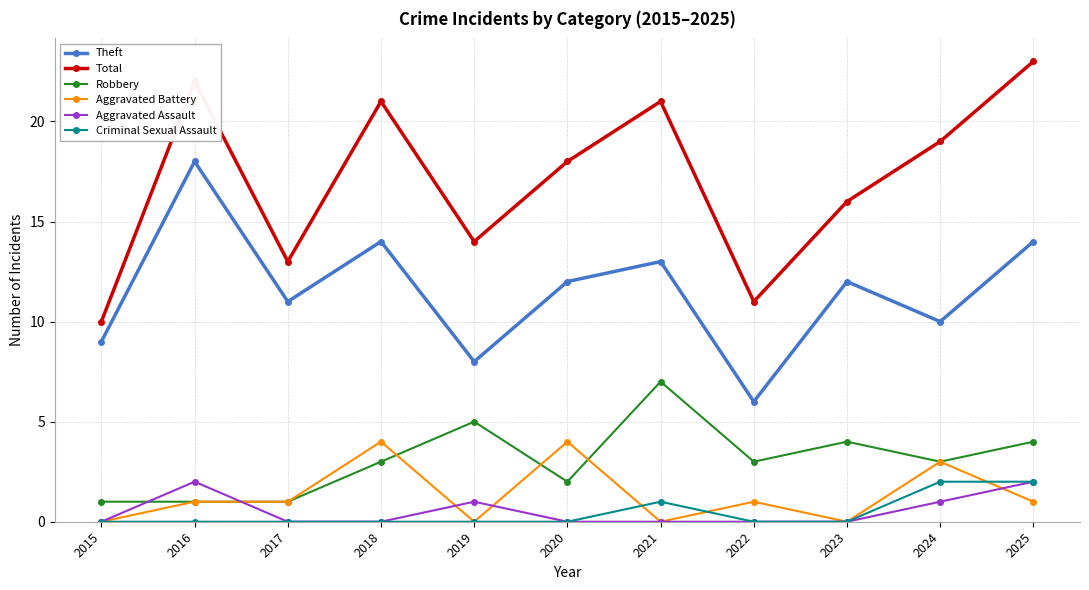

What is the approximate value of Aggravated Battery at 2016?

1